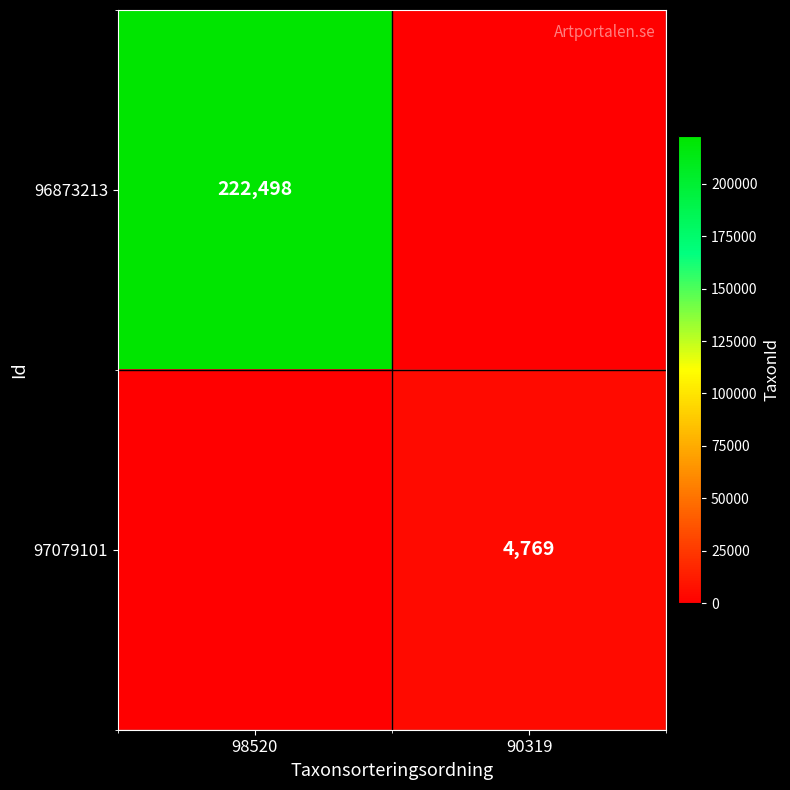

The 97079101 series shows 7622 at 90319. True or false?

False